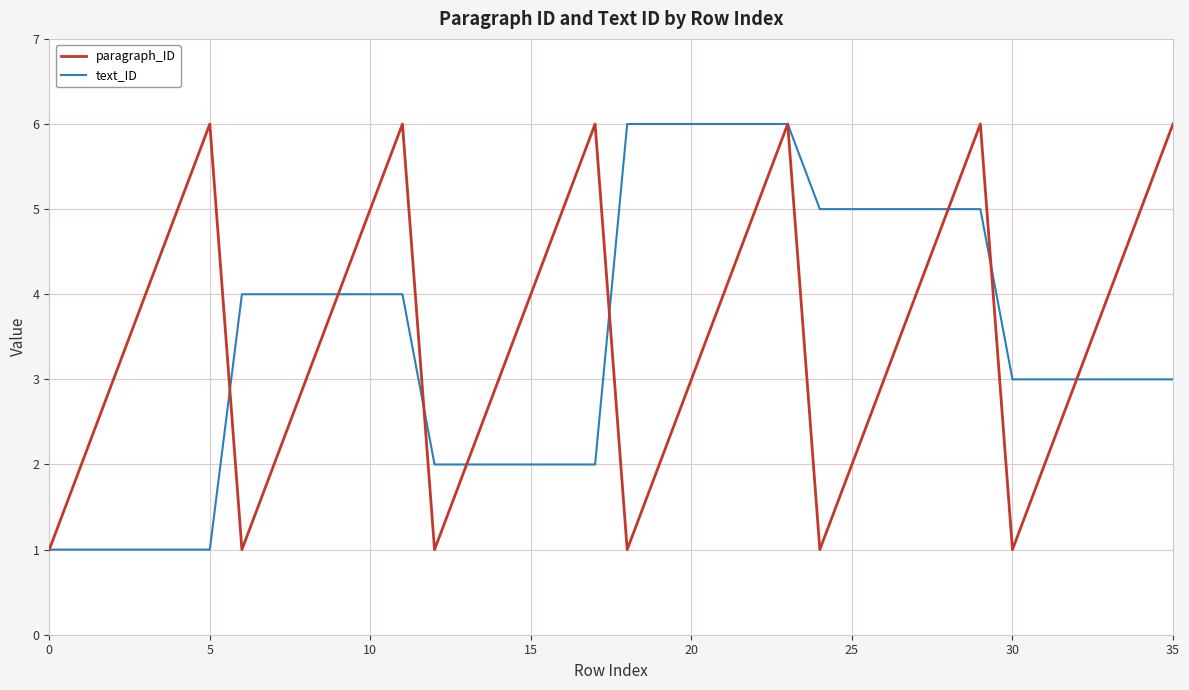

What is the minimum value shown in the chart?

1